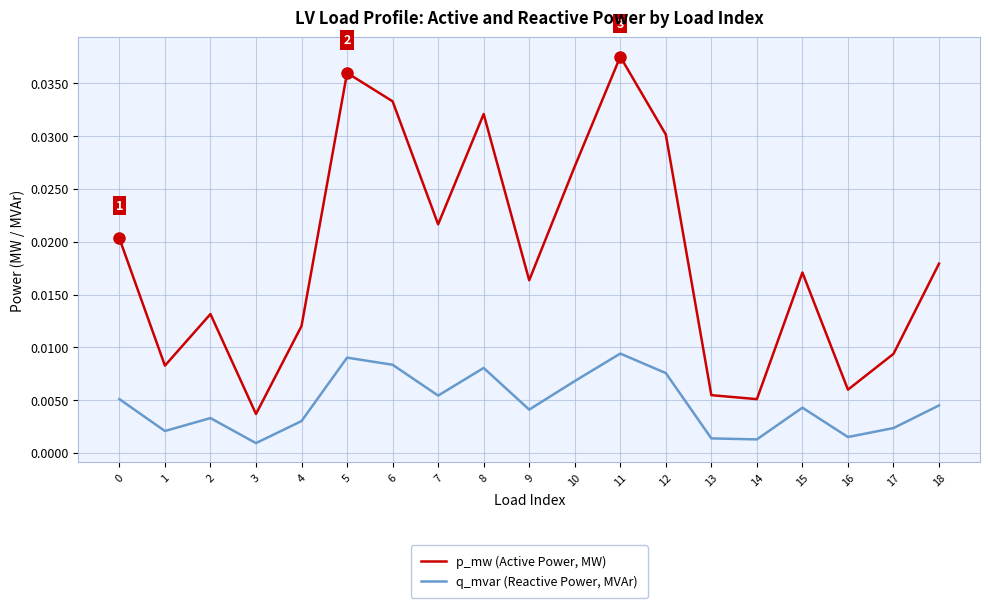

How many p_mw (Active Power, MW) values are between 0 and 1?

19